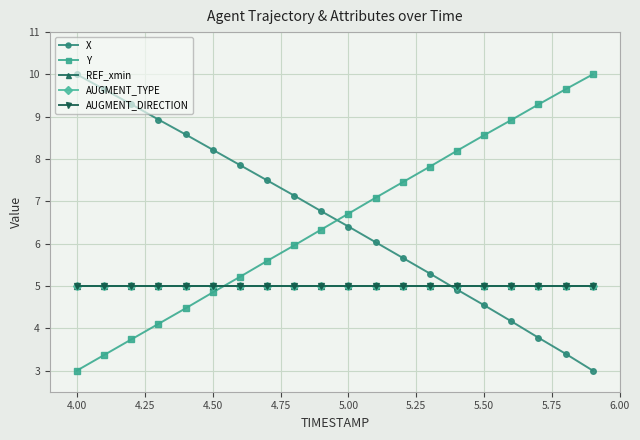

Does the chart have visible grid lines?

Yes